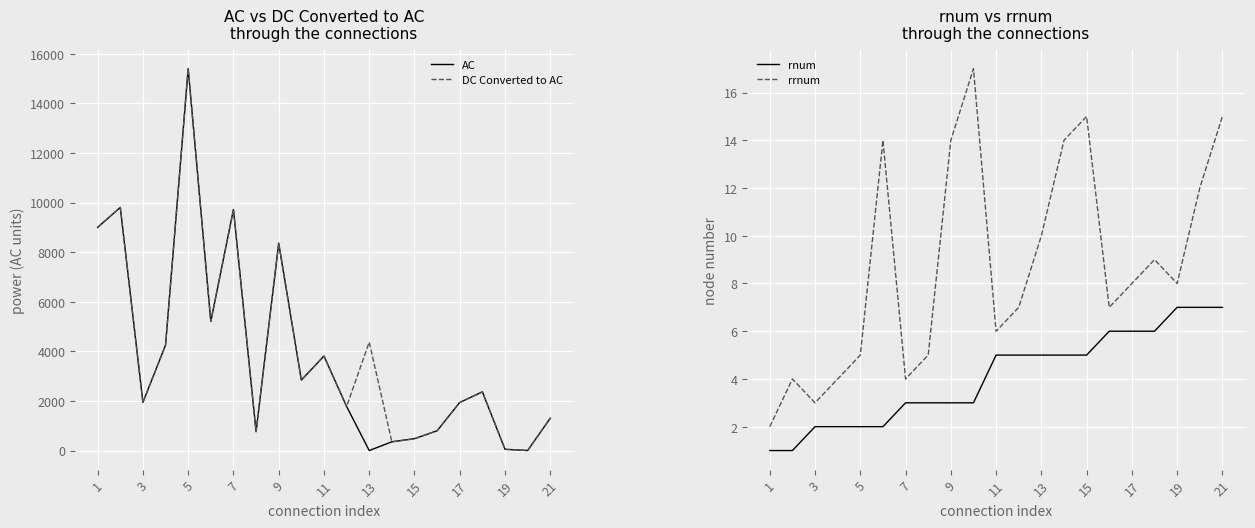

What is the highest value of the AC series?

15397